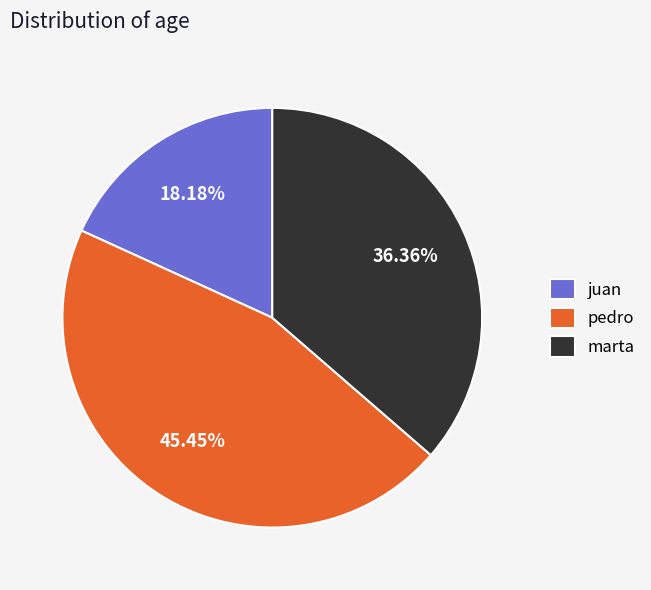

To the nearest percent, what percentage of the pie is pedro?

45%